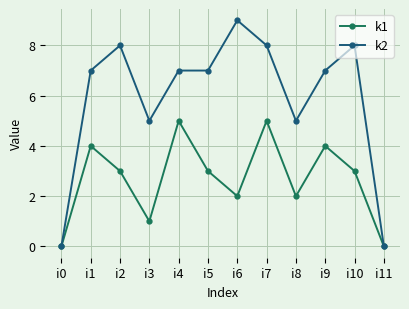

What is the value of the k1 point at the 5th from the left?

5